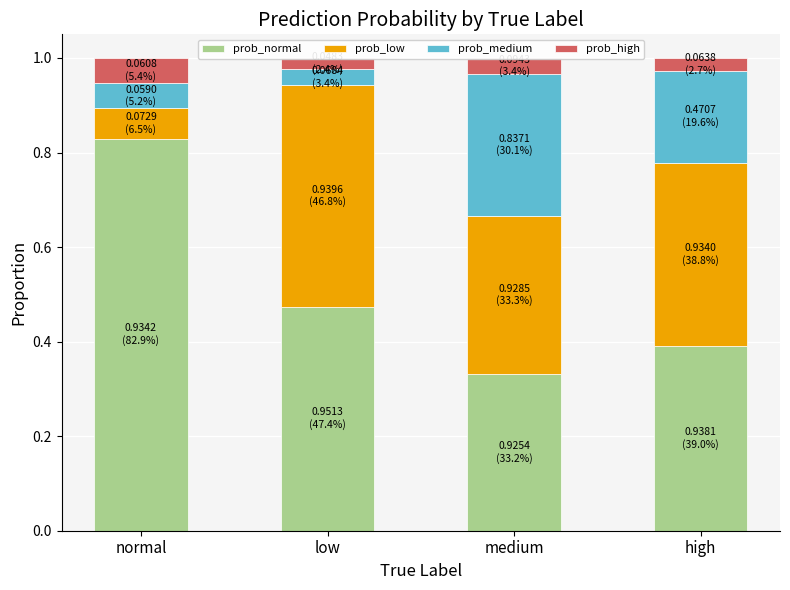

Is it true that prob_low equals 0.3 at medium?

True